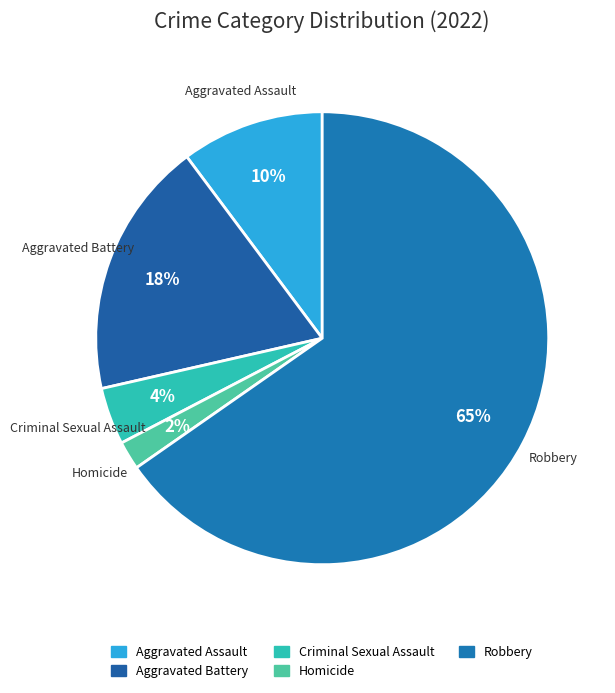

Which category accounts for the majority?

Robbery